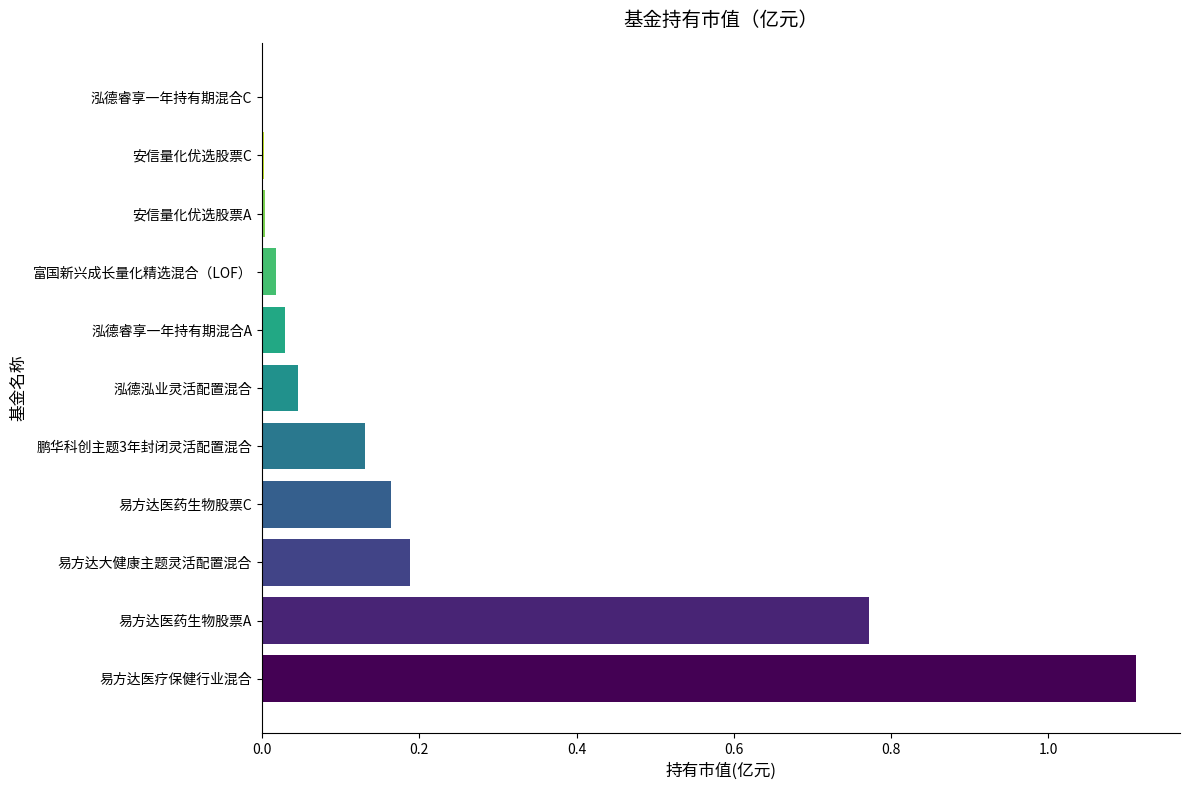

The value at 易方达医药生物股票A is 1.2. True or false?

False